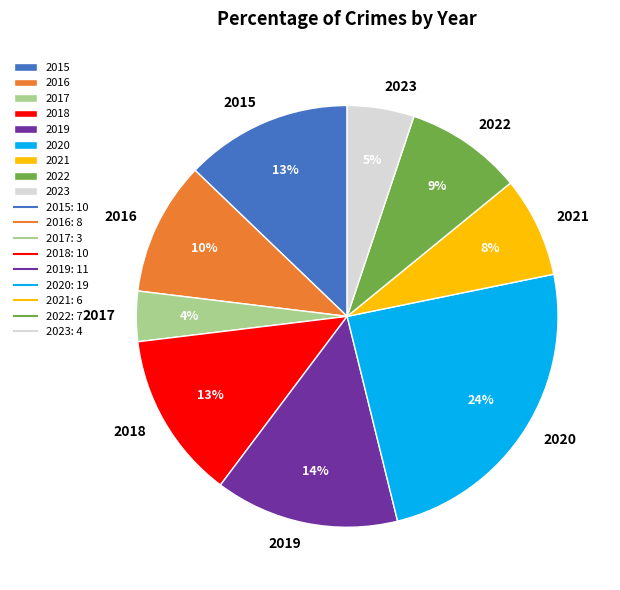

Does 2015 account for over 50% of the chart?

No